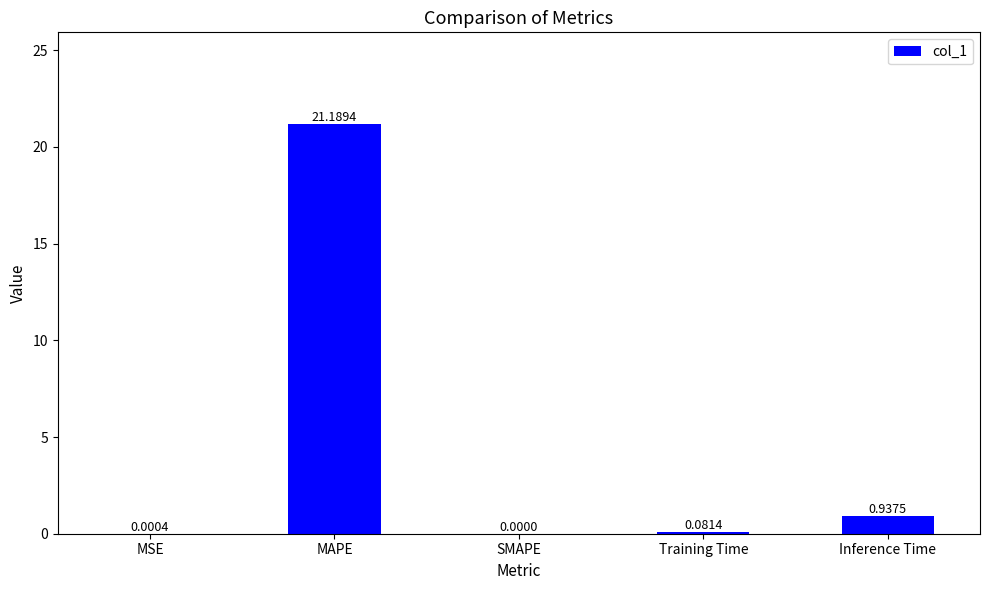

At which category does the chart reach its peak across all series?

MAPE